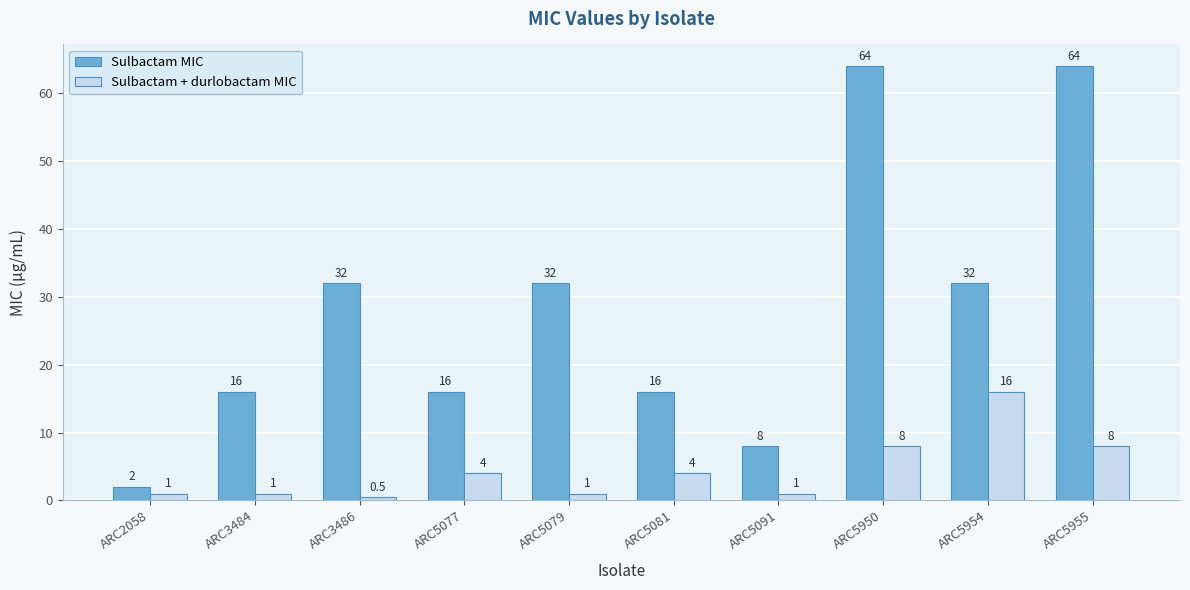

Which series has the largest total across all categories?

Sulbactam MIC